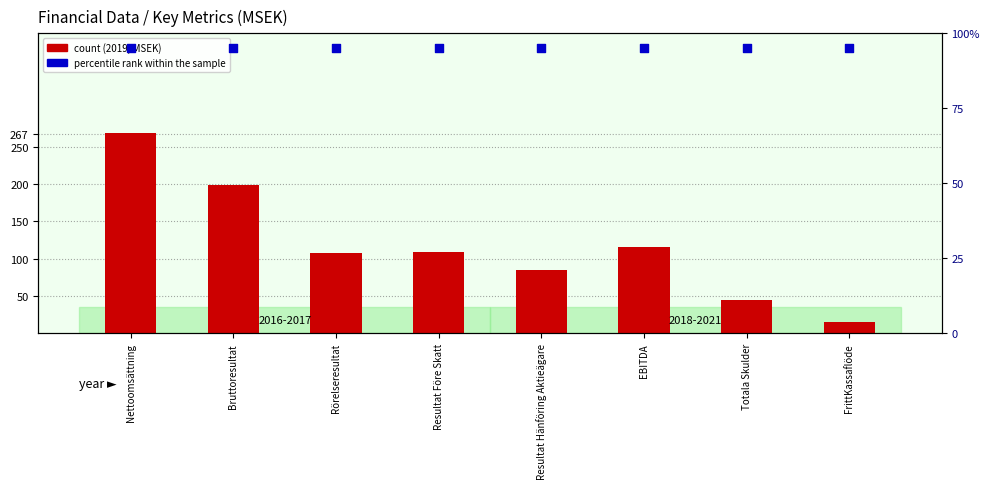

Is the value of count at Nettoomsättning greater than the value of percentile rank within the sample at Resultat Hänföring Aktieägare?

Yes